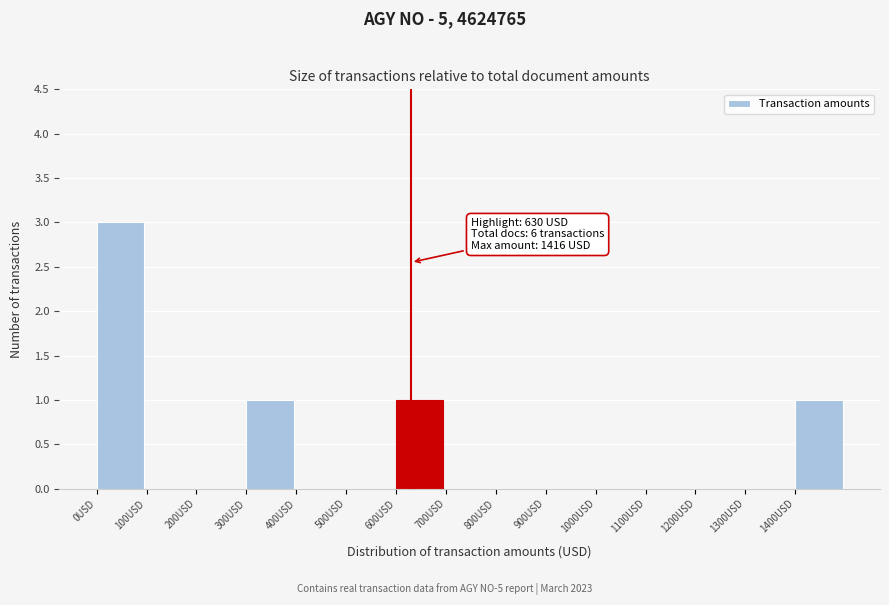

Which range on the x-axis has the tallest bar?

0 to 100